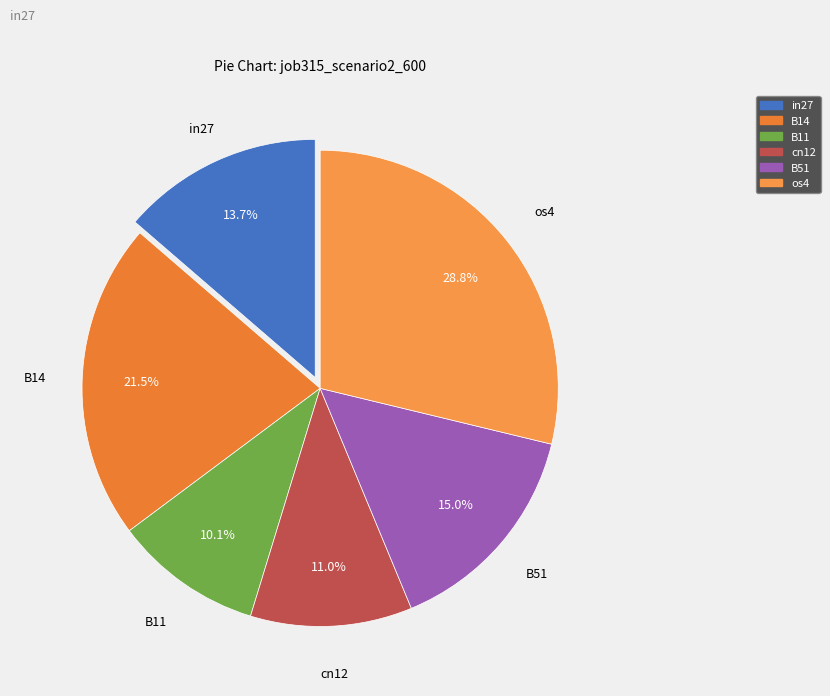

Which category has the smallest portion of the pie?

B11